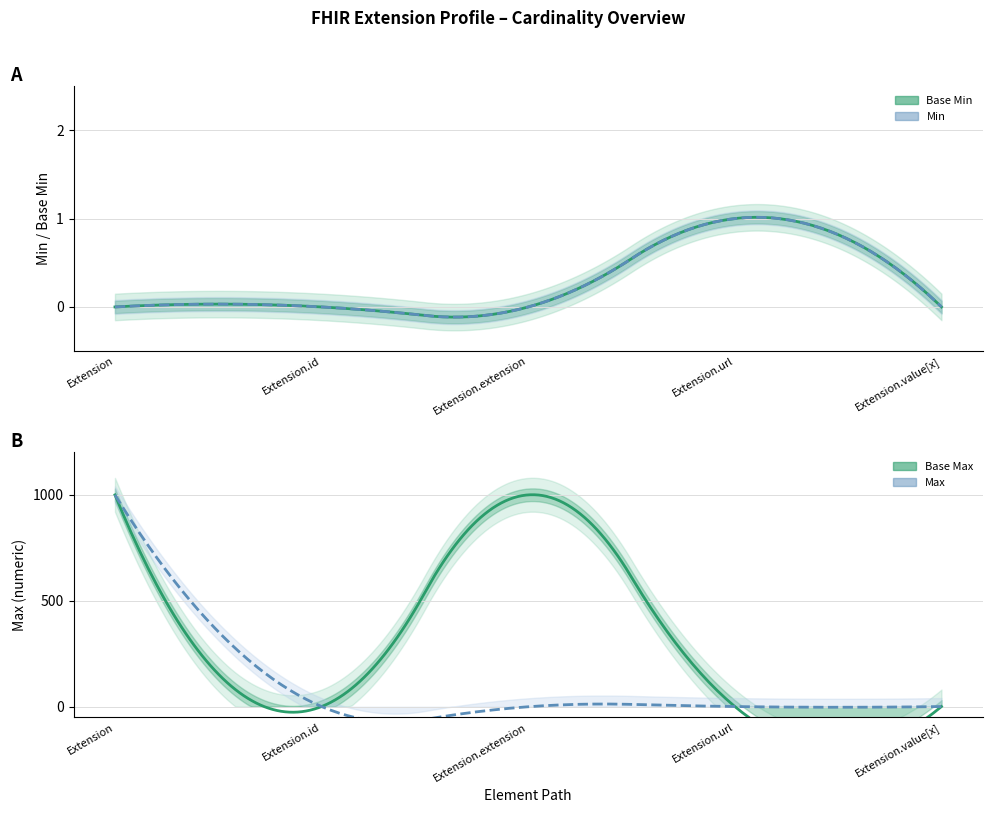

True or false: Base Min and Max_numeric cross at least once.

False